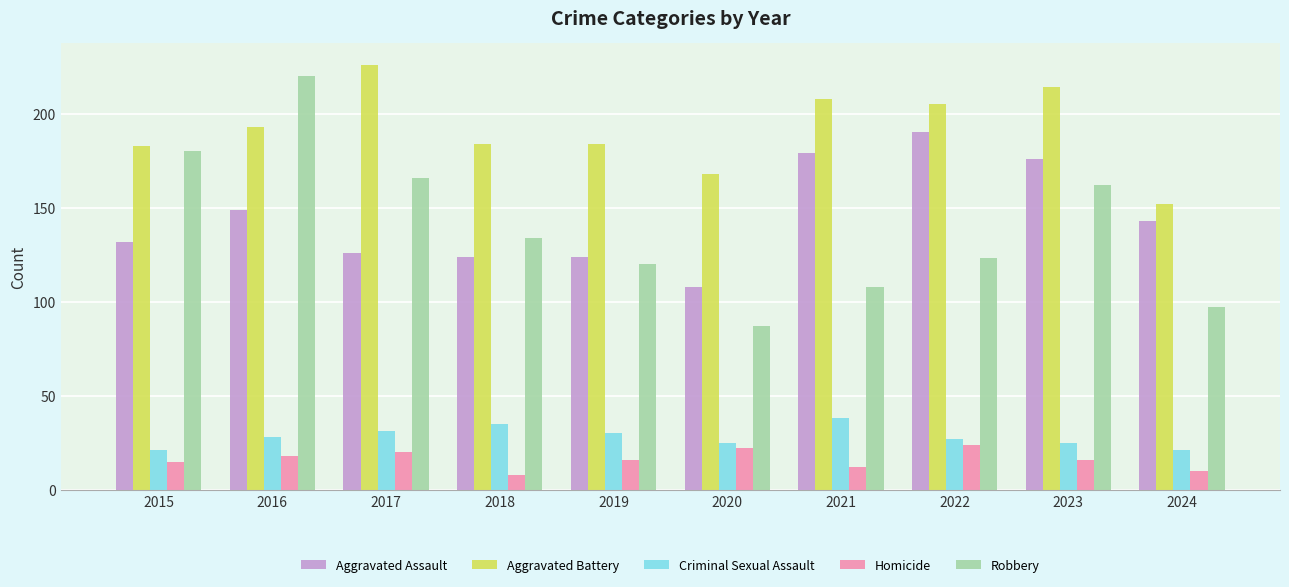

The Aggravated Assault series shows 124 at 2018. True or false?

True